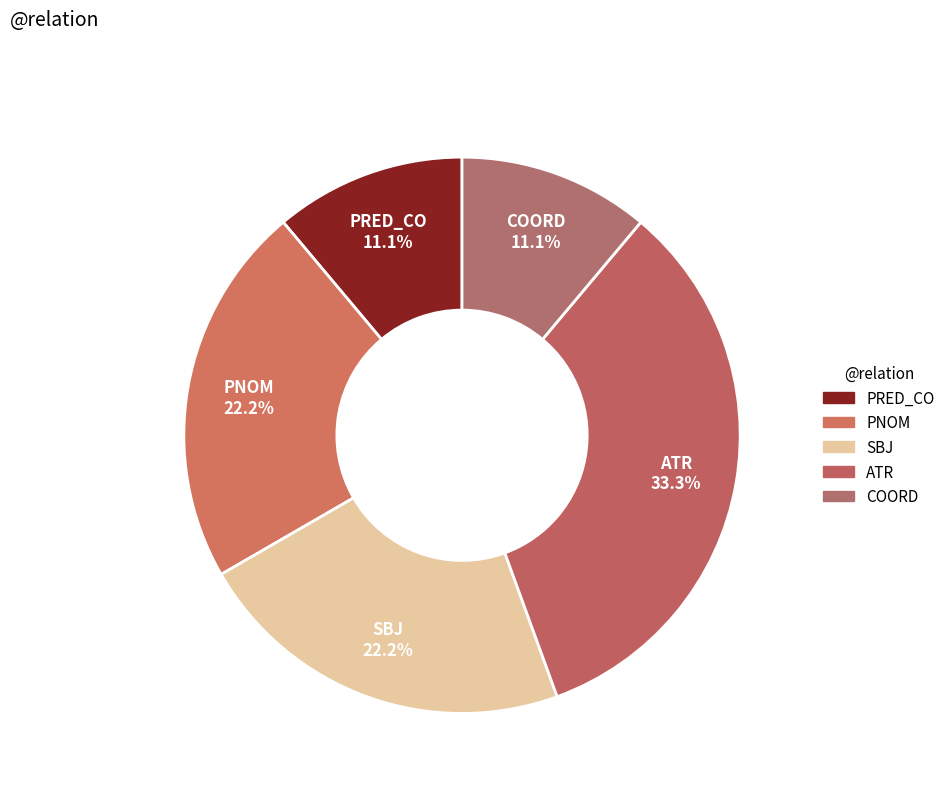

Count the number of slices in the pie.

5